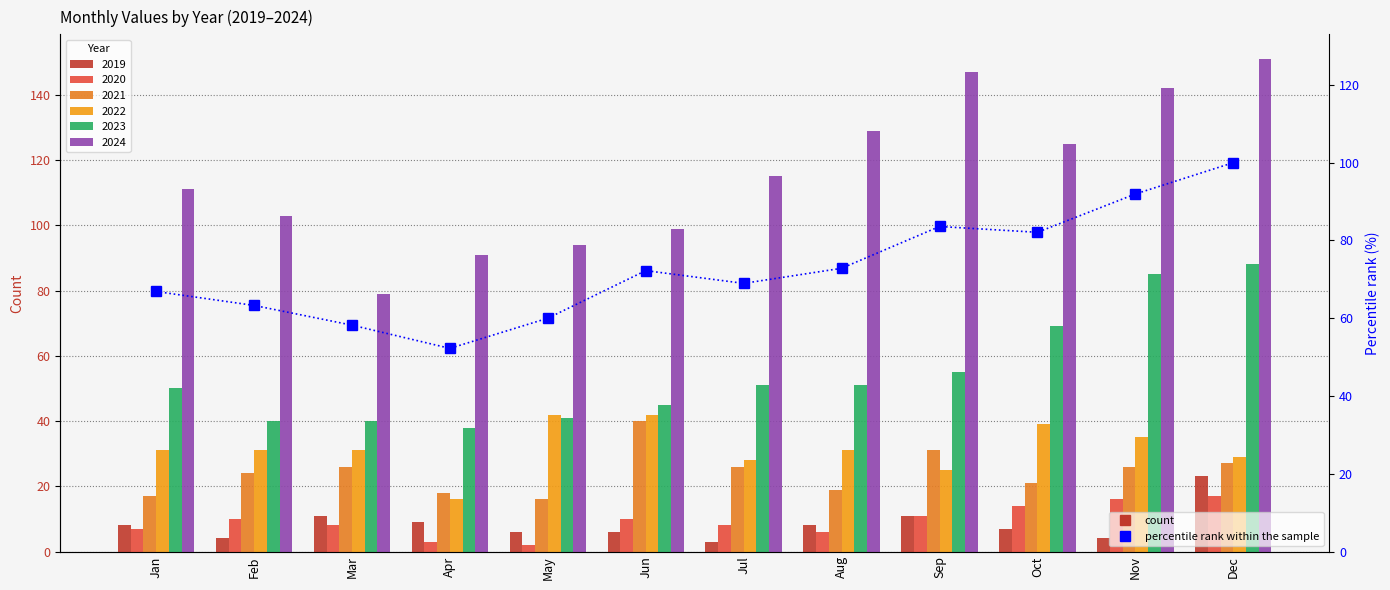

What is the value of the 5th bar from the left?

60.0